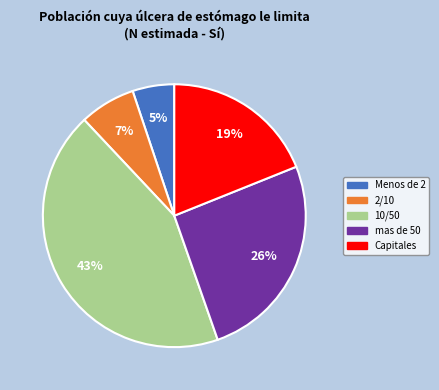

Does any single category account for the majority?

No